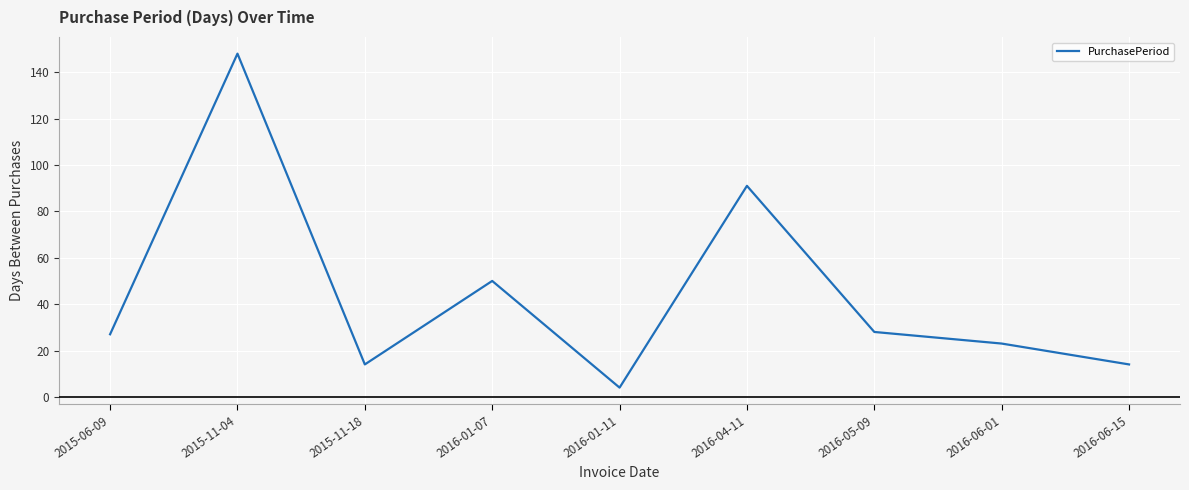

What is the difference between the second highest and second lowest values?

77